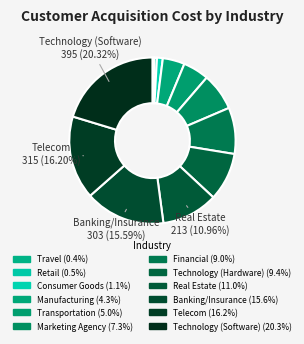

Count the number of slices in the pie.

12